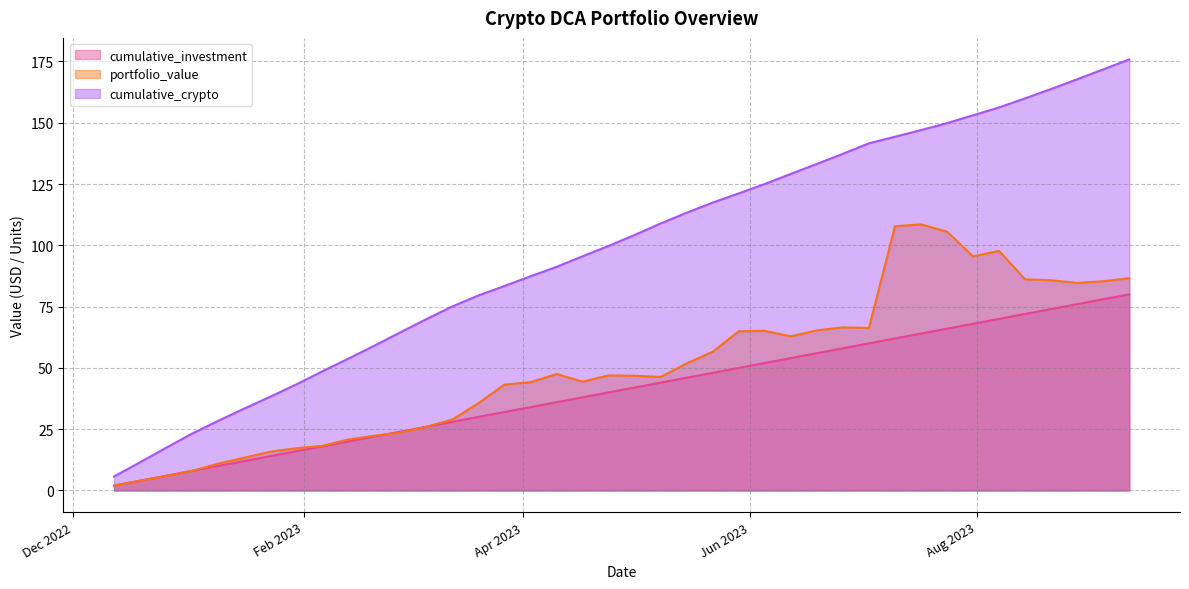

How many values in the cumulative_investment series exceed 42?

19